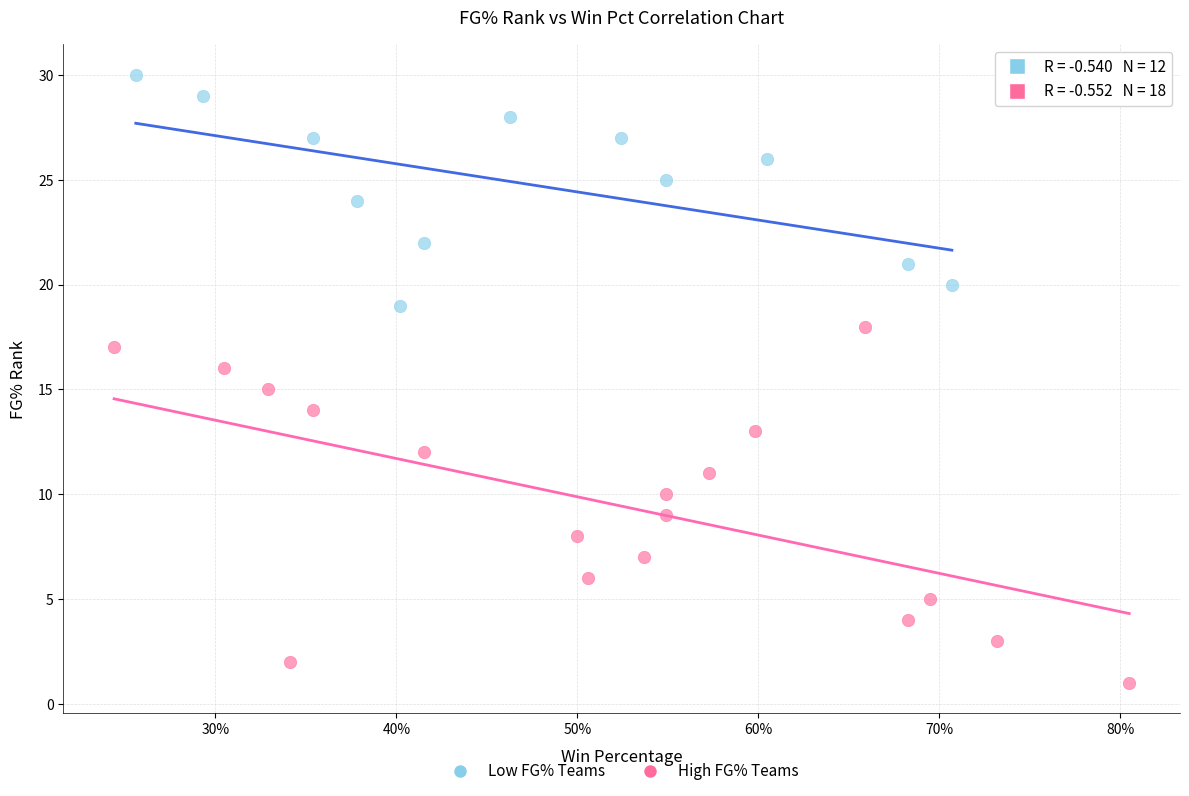

Which series has the widest spread of Y values?

High FG% Teams